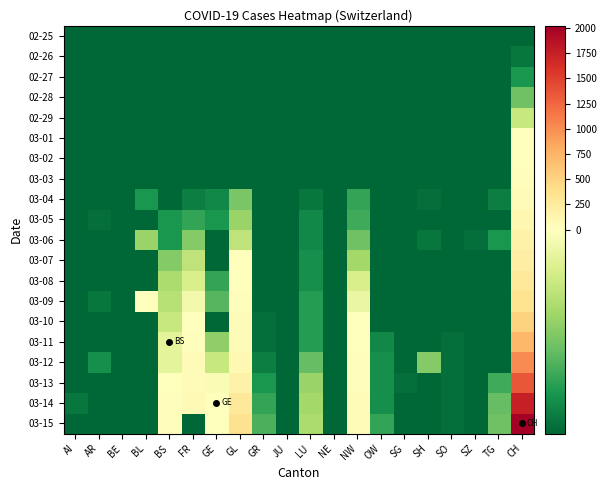

Which series changed the most between FR and SG?

03-14